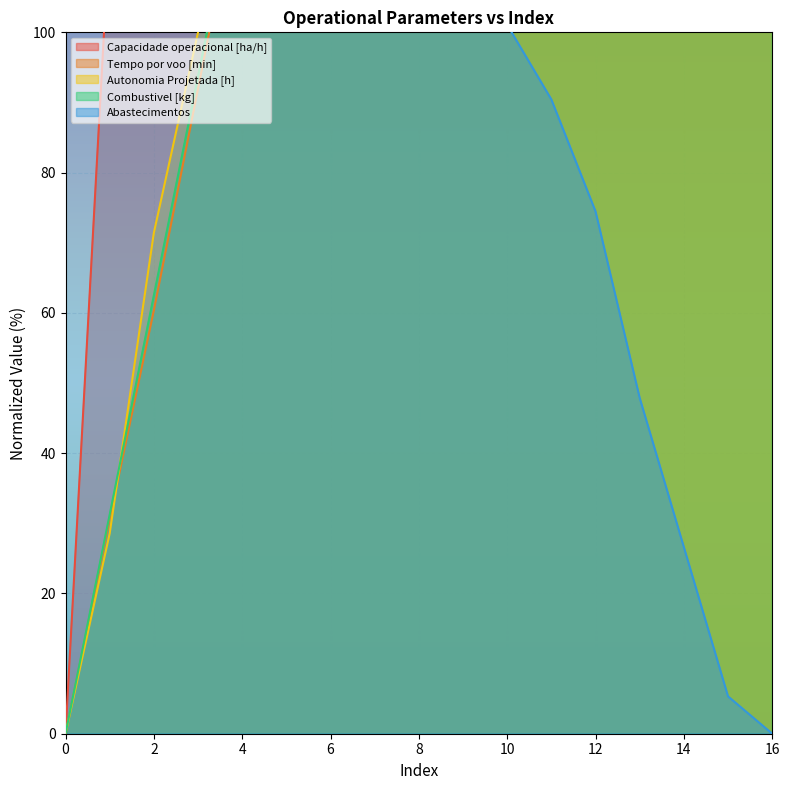

Which series has the largest total across all categories?

Capacidade operacional [ha/h]